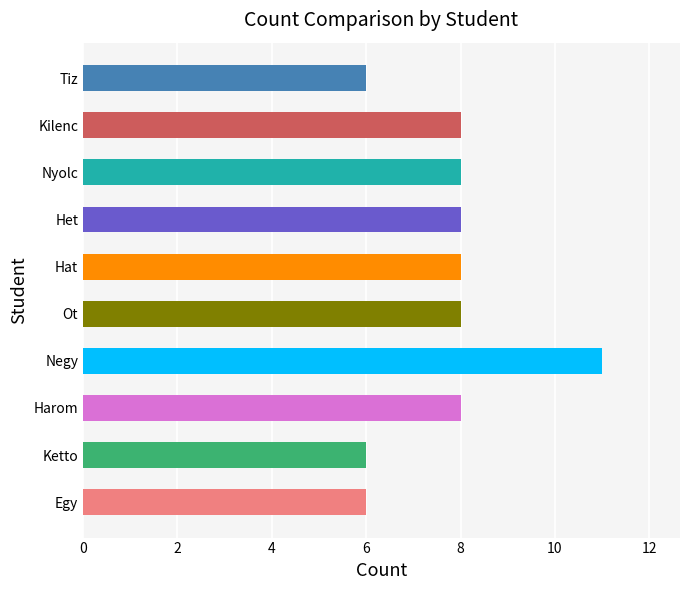

How many categories are shown in the chart?

10